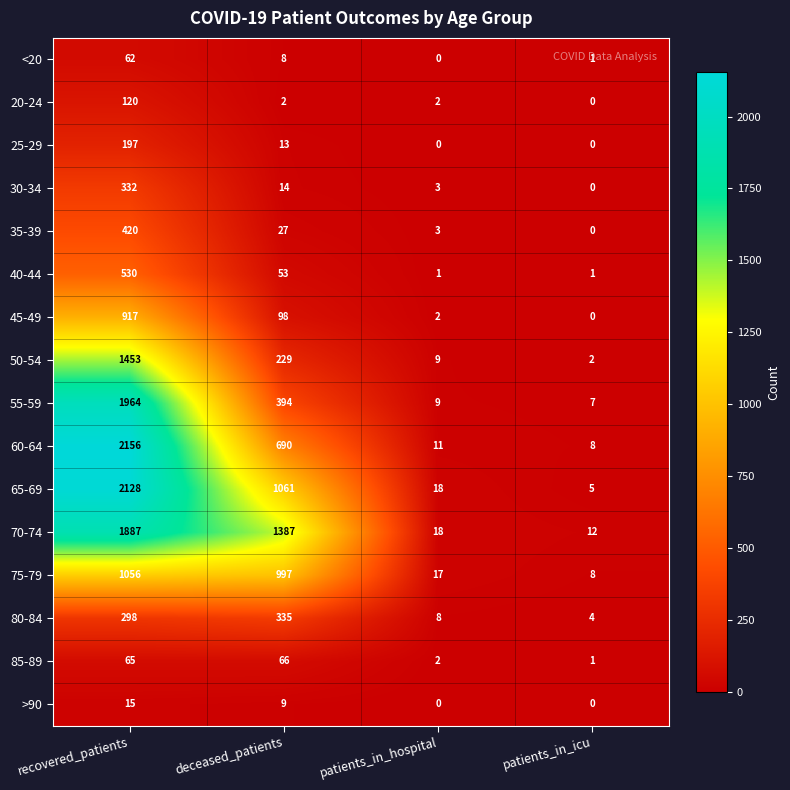

Which series has the widest spread of values?

60-64